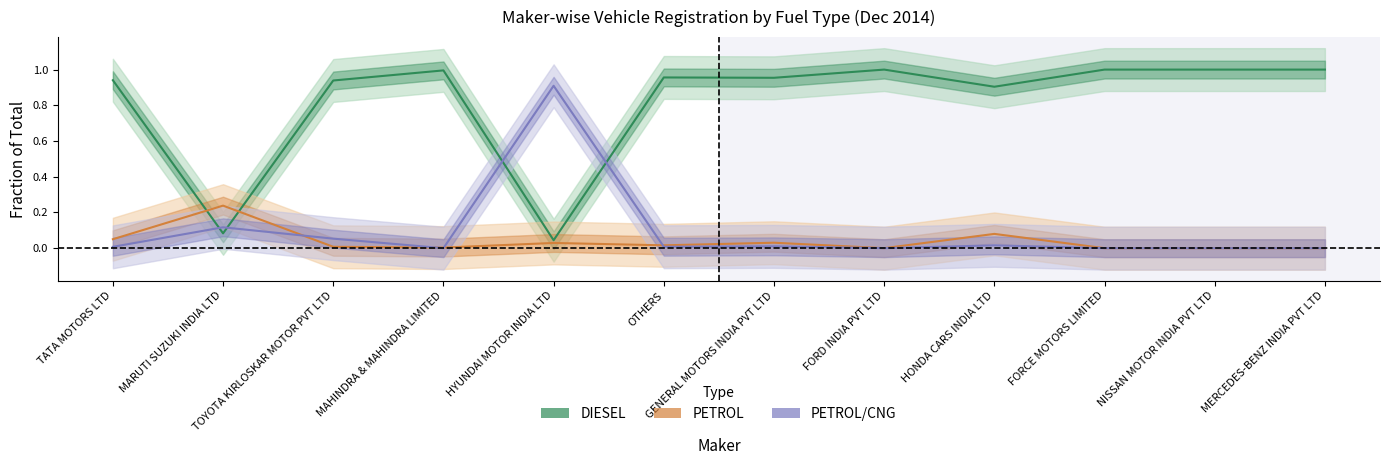

What is the difference between the maximum and minimum values in the PETROL (line) series?

0.2